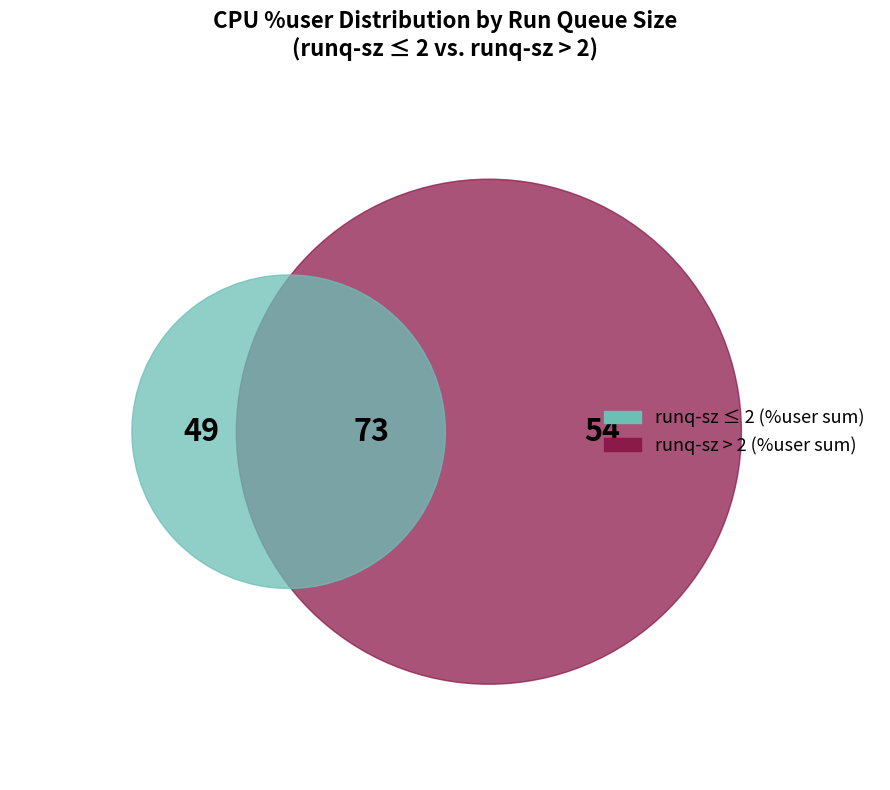

Is there any slice that represents more than half of the pie?

No